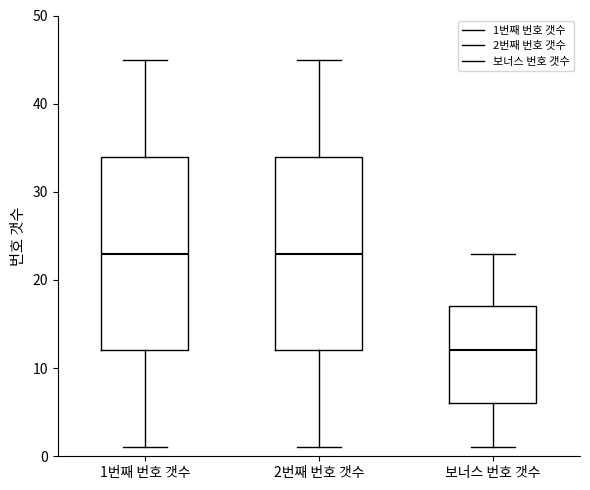

Which box's median line is the lowest?

보너스 번호 갯수